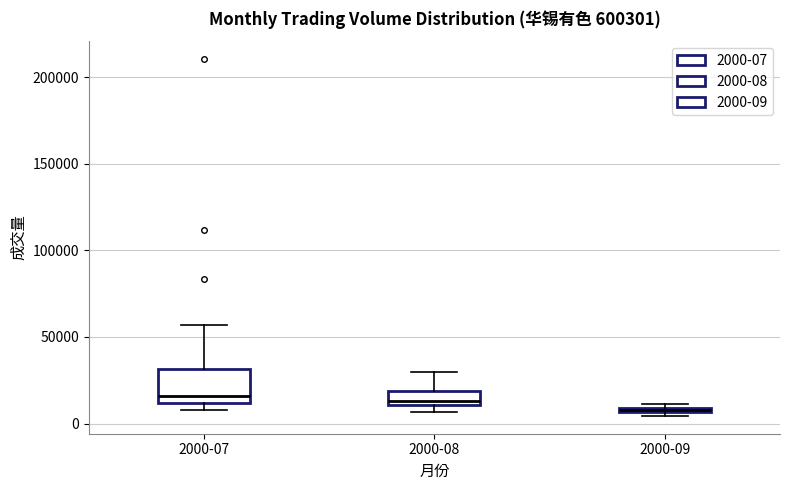

Which box is the tallest, from its lower edge to its upper edge?

2000-07